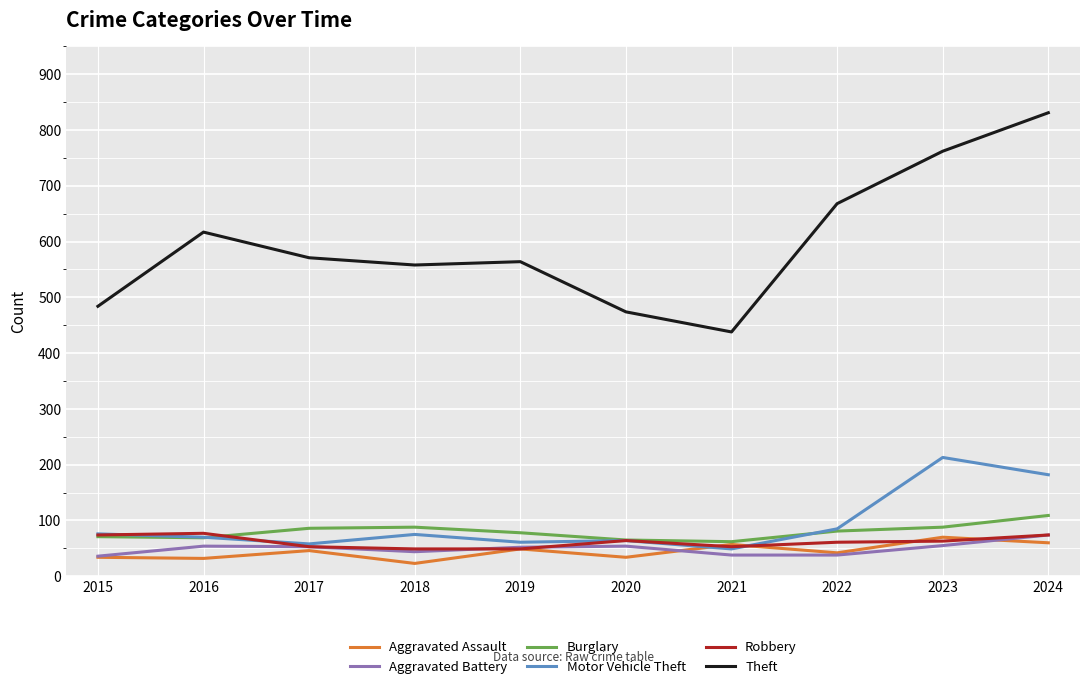

Is it true that Robbery equals 105 at 2024?

False